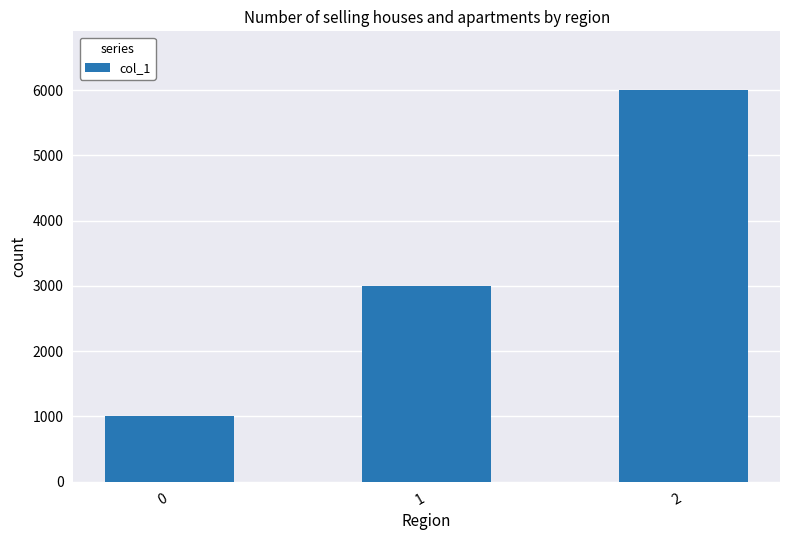

Which has a higher value, 2 or 0?

2